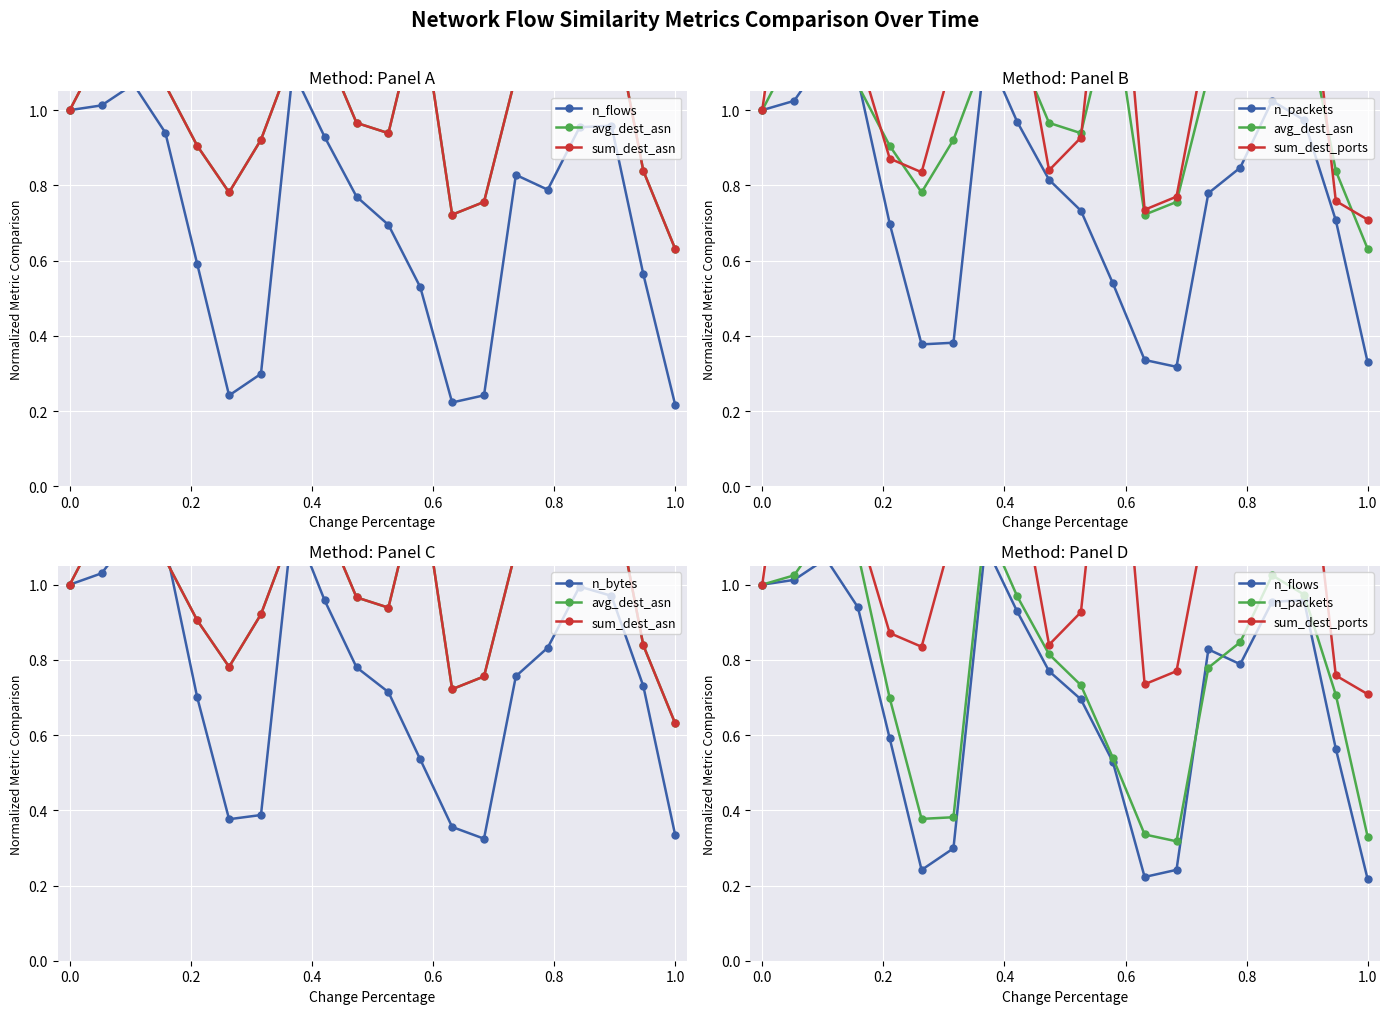

Which category has the lowest value across all series?

1.0